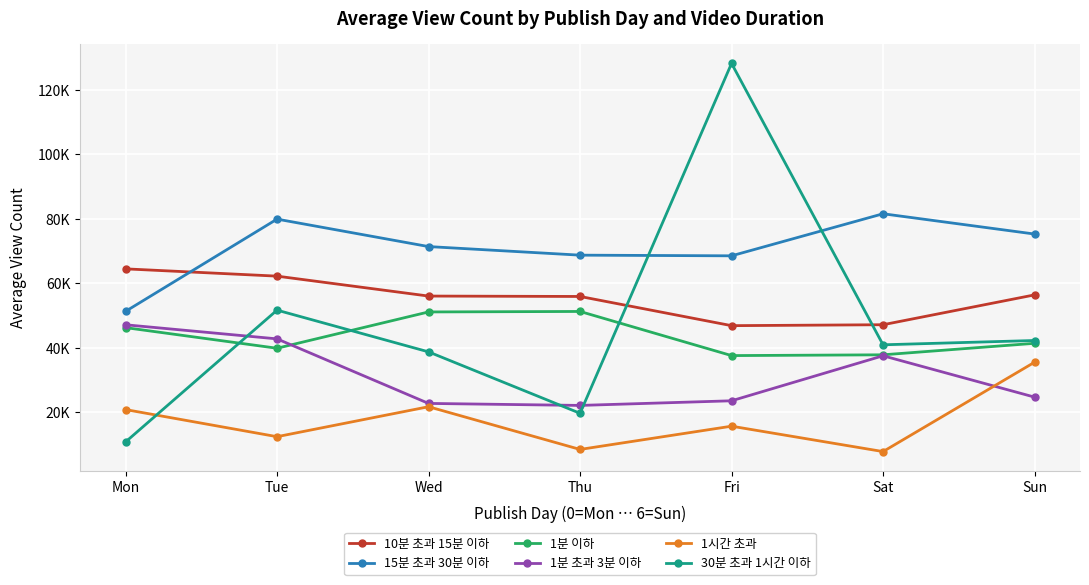

What value does the 15분 초과 30분 이하 series have at Thu?

68655.8